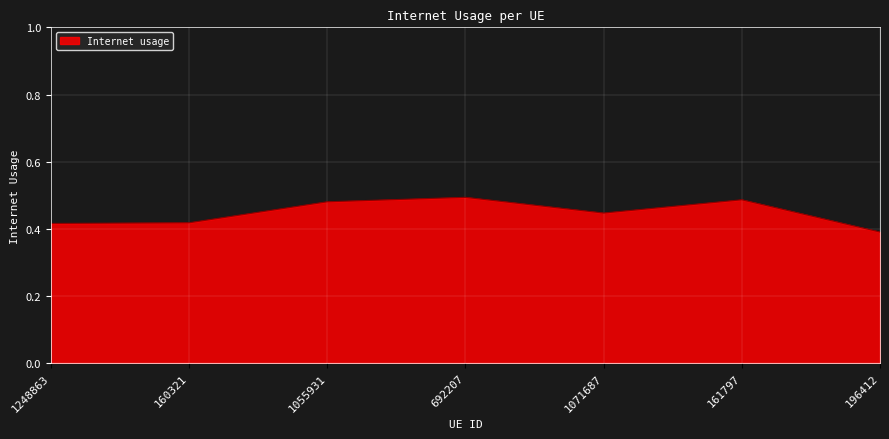

True or false: there are more than 0 points higher than both neighbors.

True